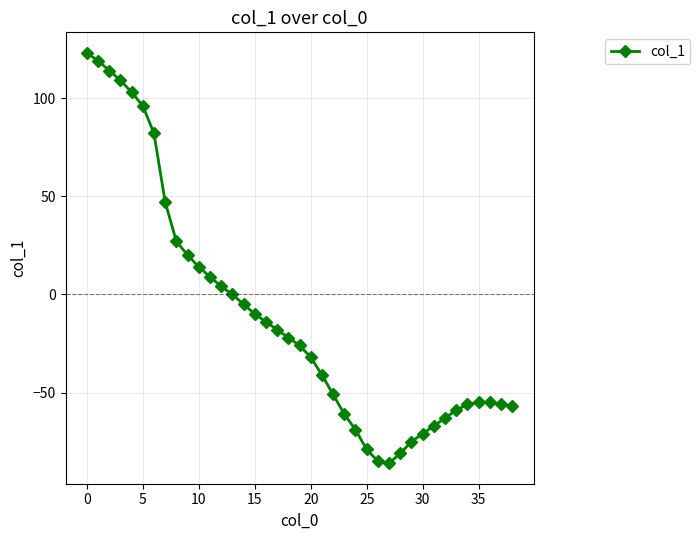

What is the difference between the maximum and second lowest values?

208